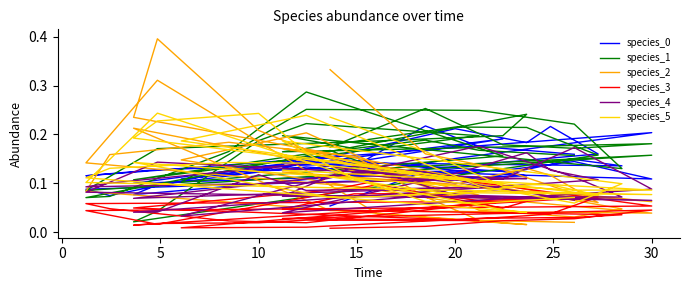

What is the difference between the maximum and minimum values in the species_0 series?

0.2